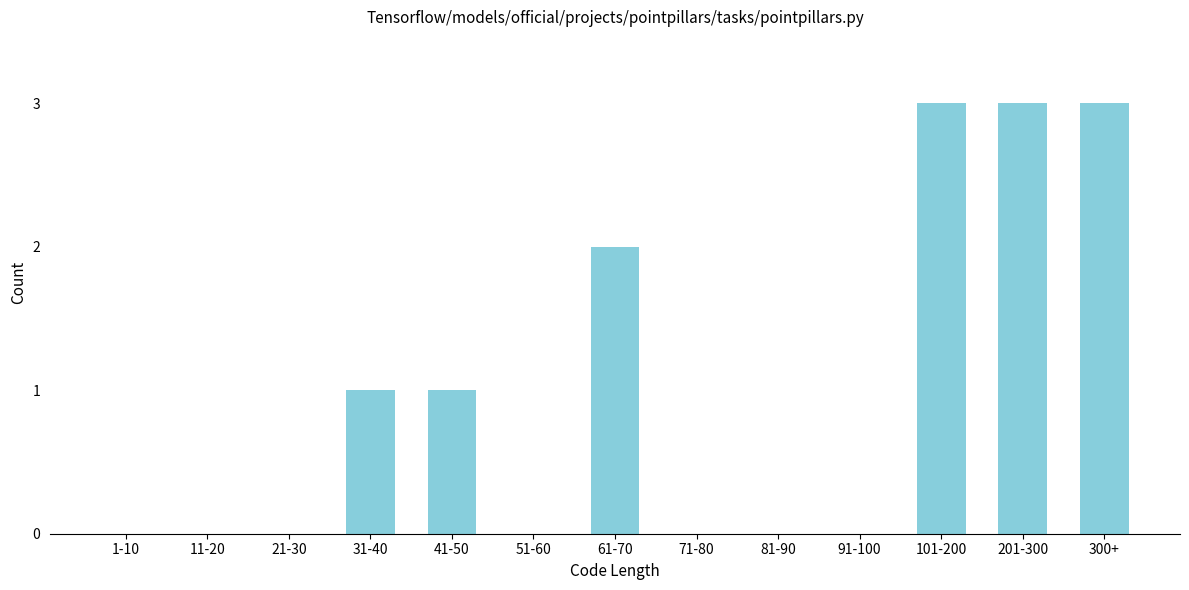

Reading left to right, what are all the values shown in this chart?

1-10=0	11-20=0	21-30=0	31-40=1	41-50=1	51-60=0	61-70=2	71-80=0	81-90=0	91-100=0	101-200=3	201-300=3	300+=3